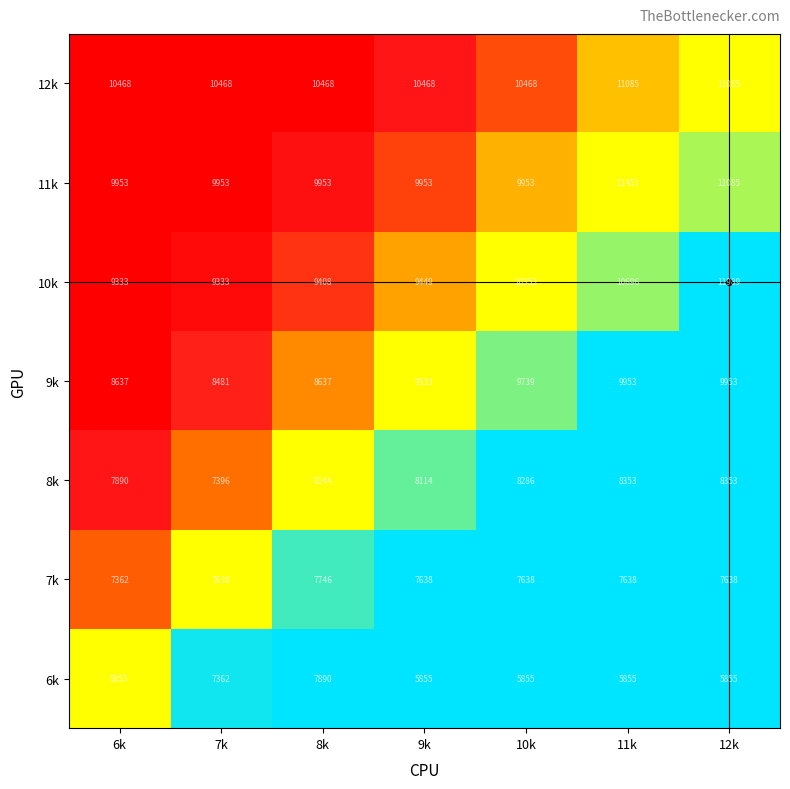

List the series in order of their peak value, highest first.

10k, 11k, 12k, 9k, 8k, 6k, 7k